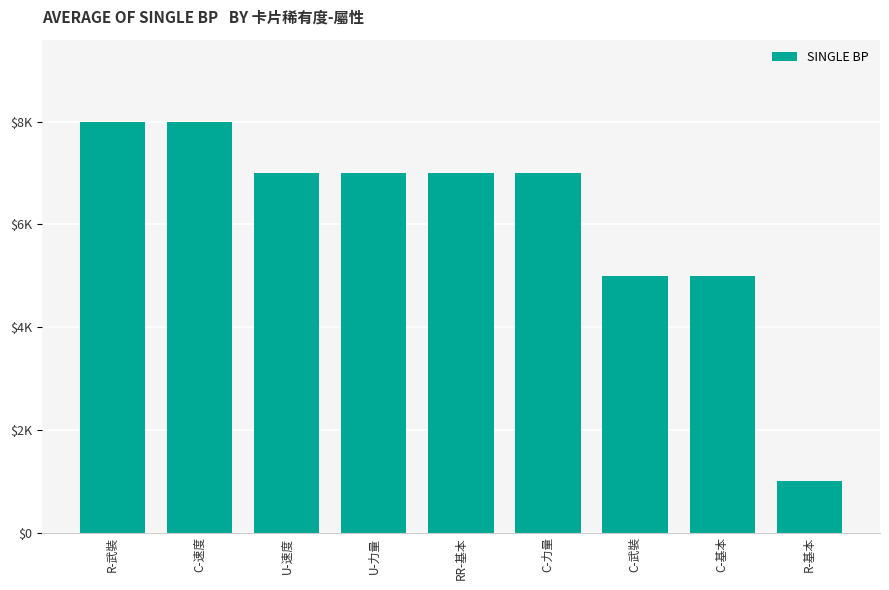

Are the bars horizontal?

No